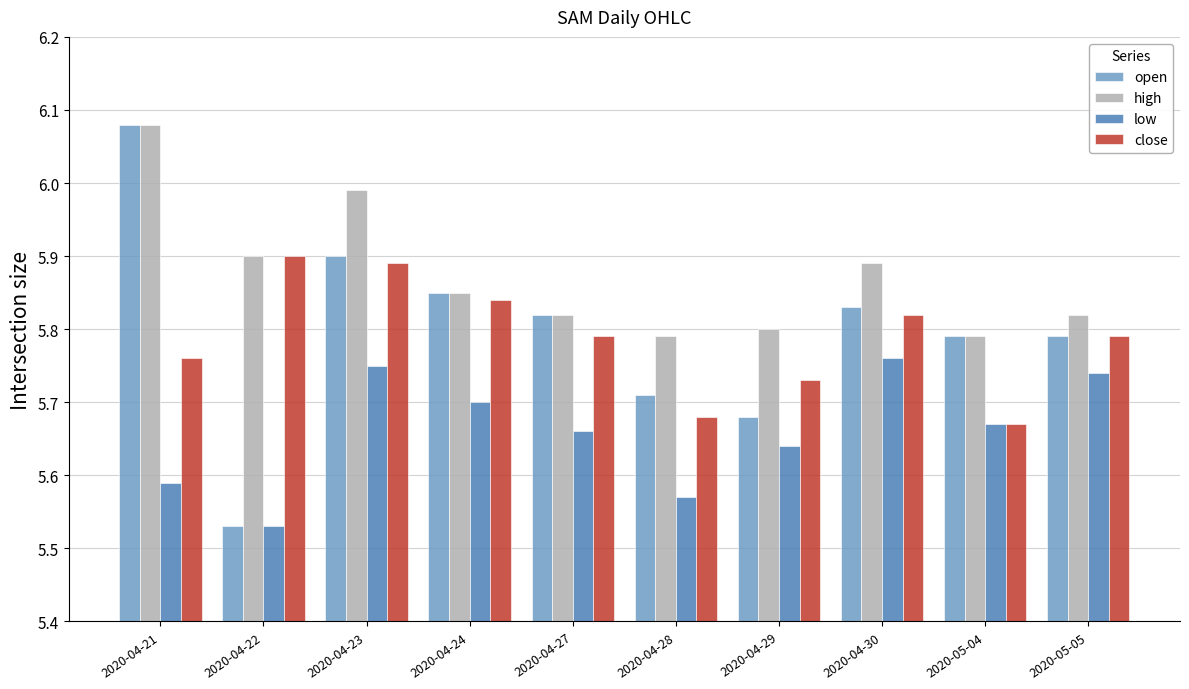

What is the sum of all open values?

58.0